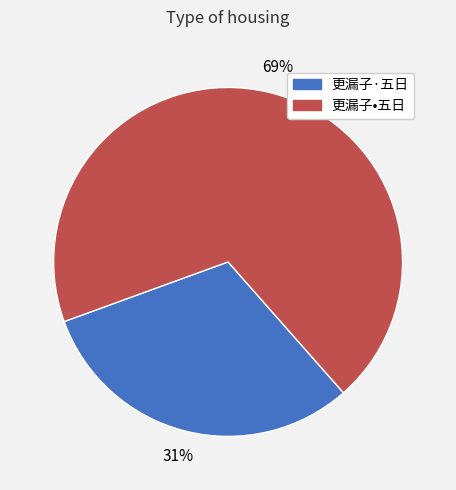

Which category has the biggest portion of the pie?

更漏子•五日